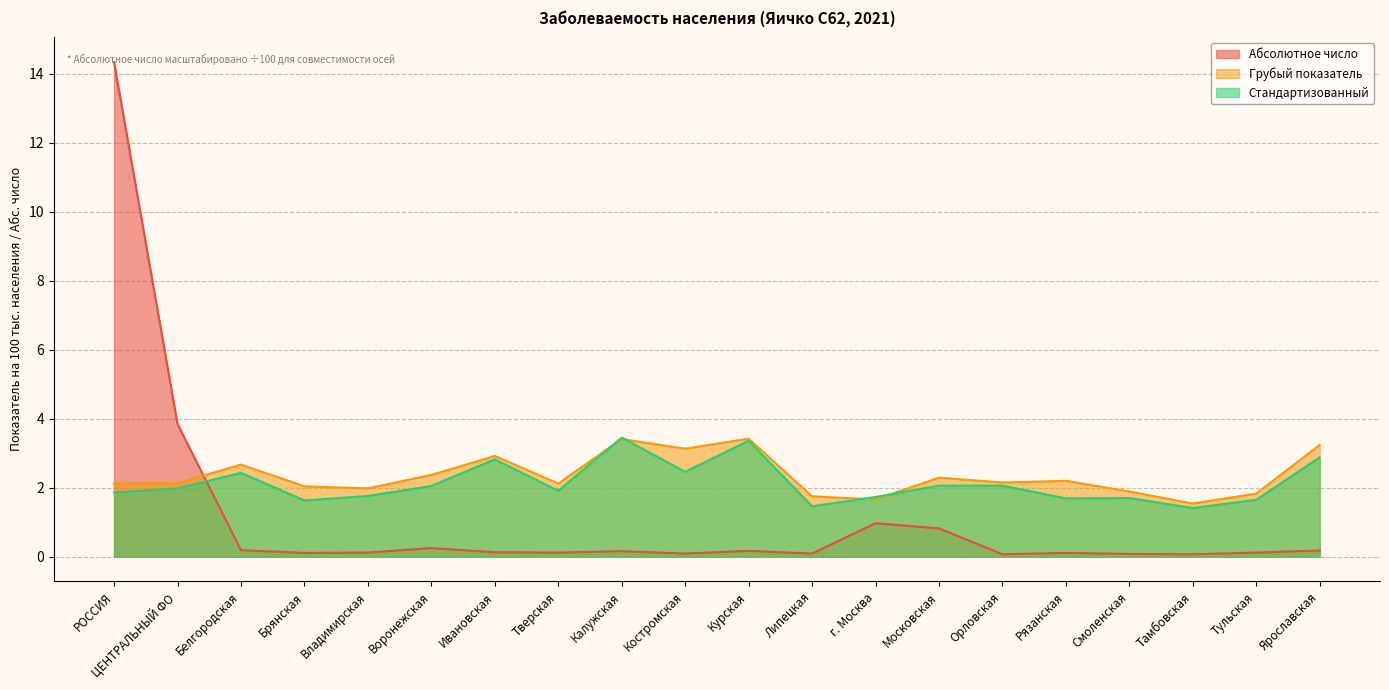

How many lines are shown in the chart?

3